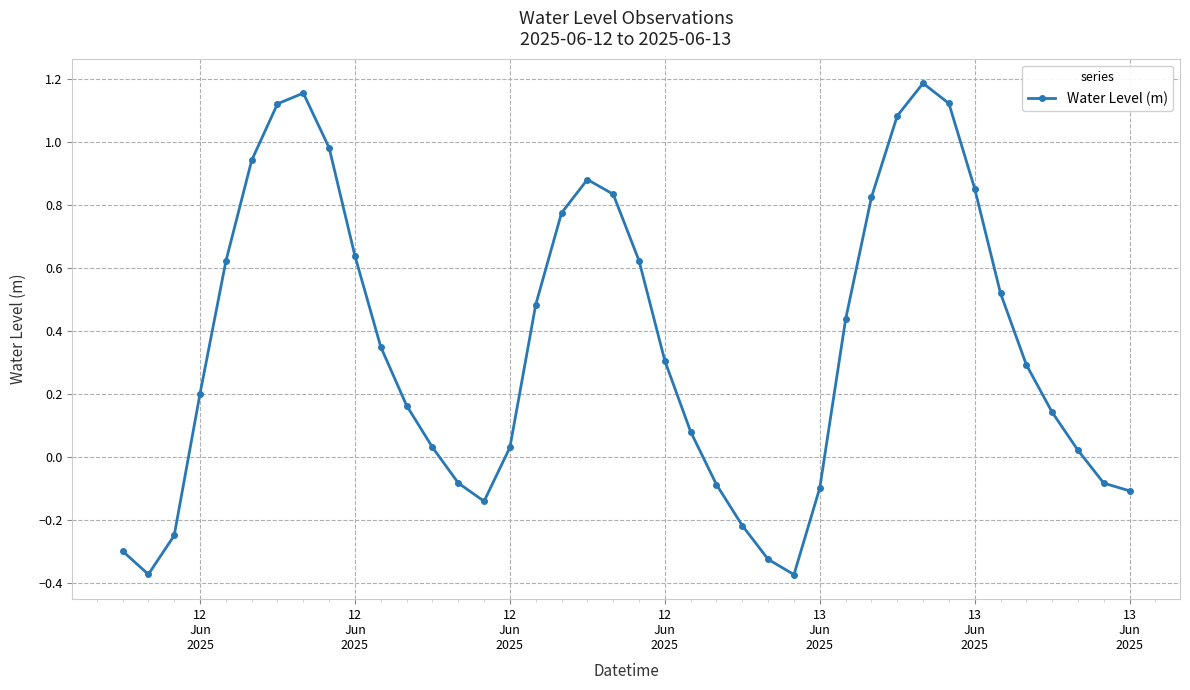

What is the sum of all values?

14.2